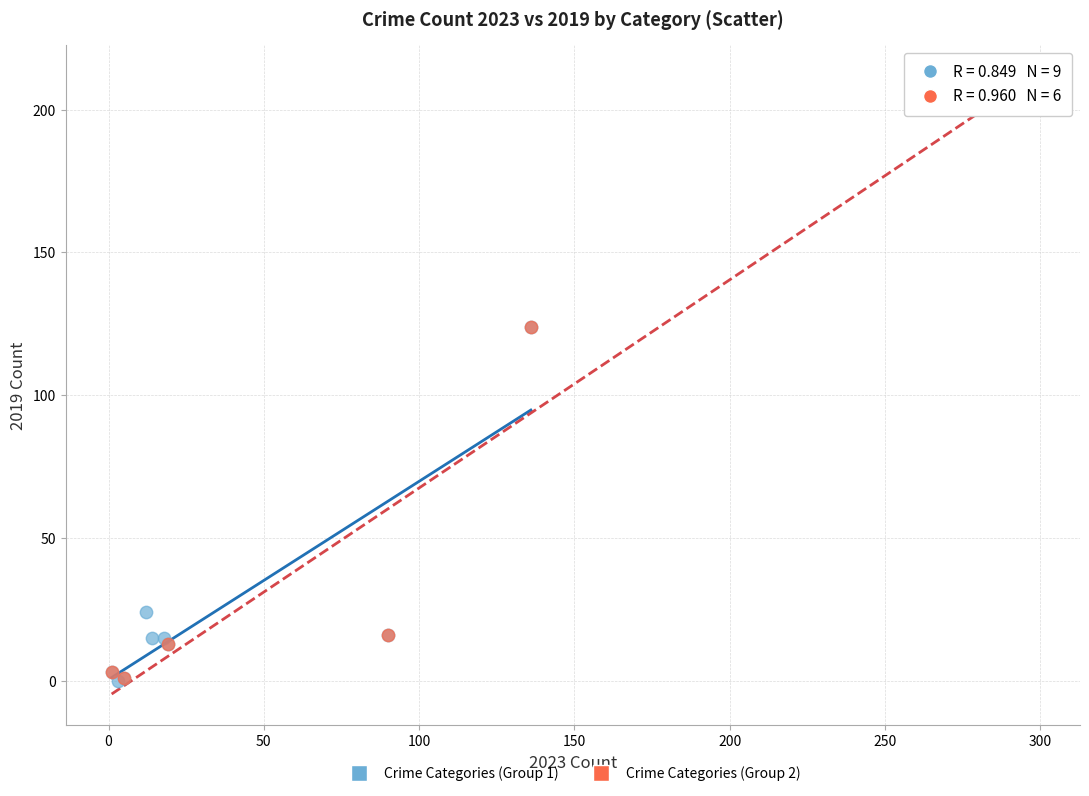

What are all the series names shown in the legend?

Crime Categories (Group 1), Crime Categories (Group 2)